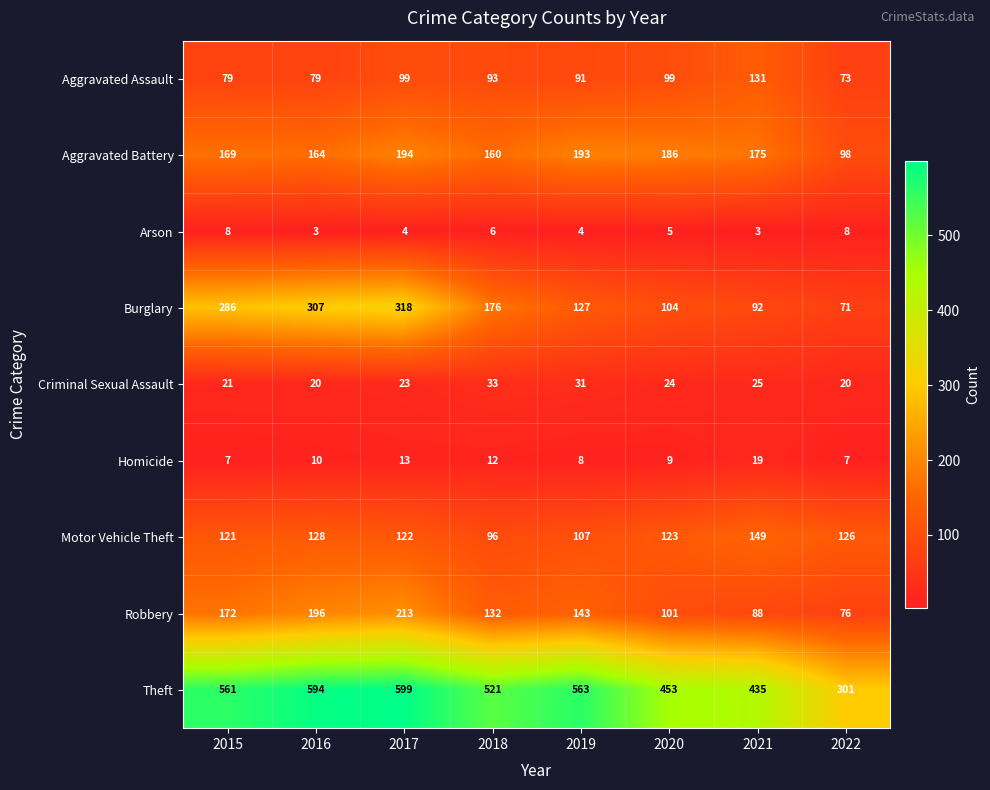

At how many categories does at least one series exceed 388?

7